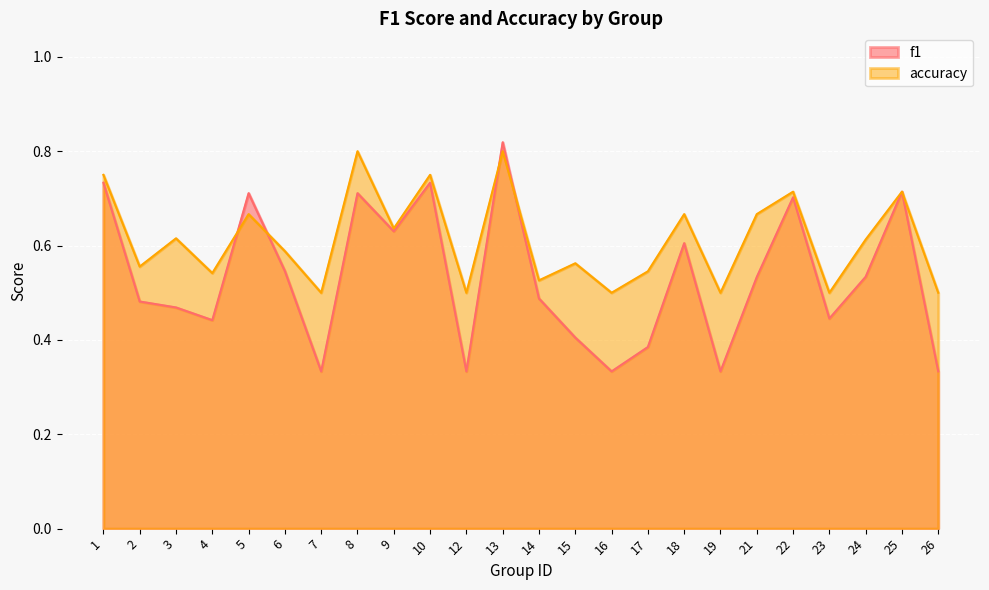

List the series in order of their peak value, lowest first.

accuracy, f1